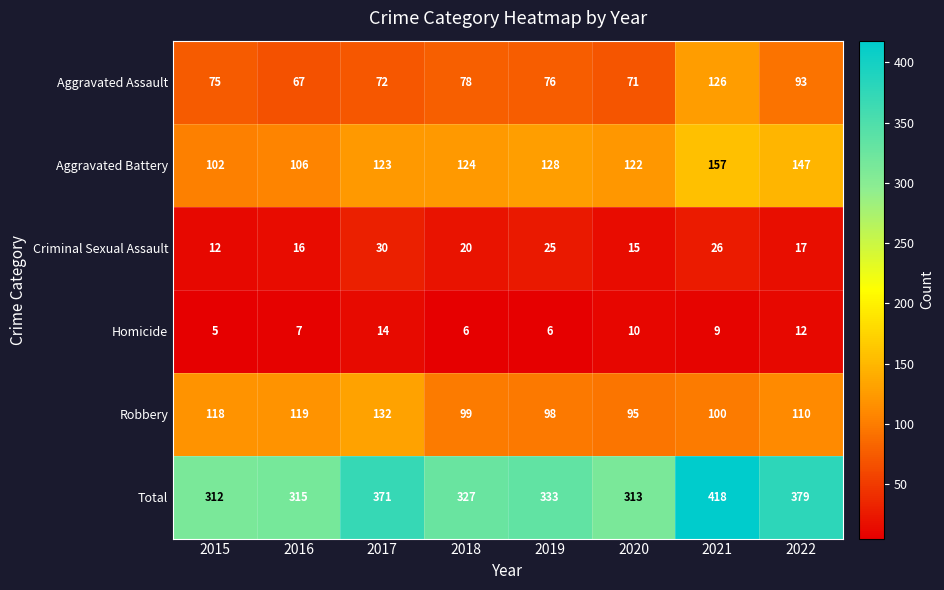

What is the difference between the highest and lowest values at 2015?

307